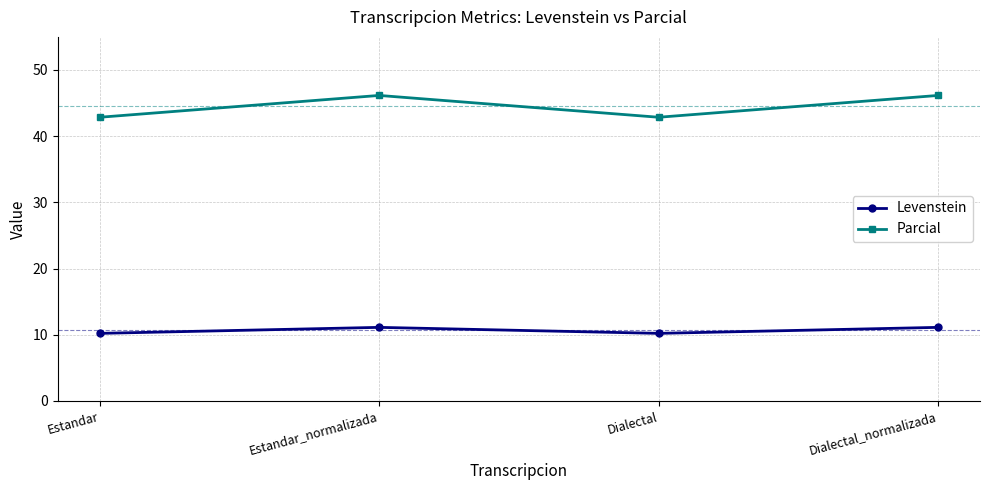

What is the greatest value displayed?

46.2